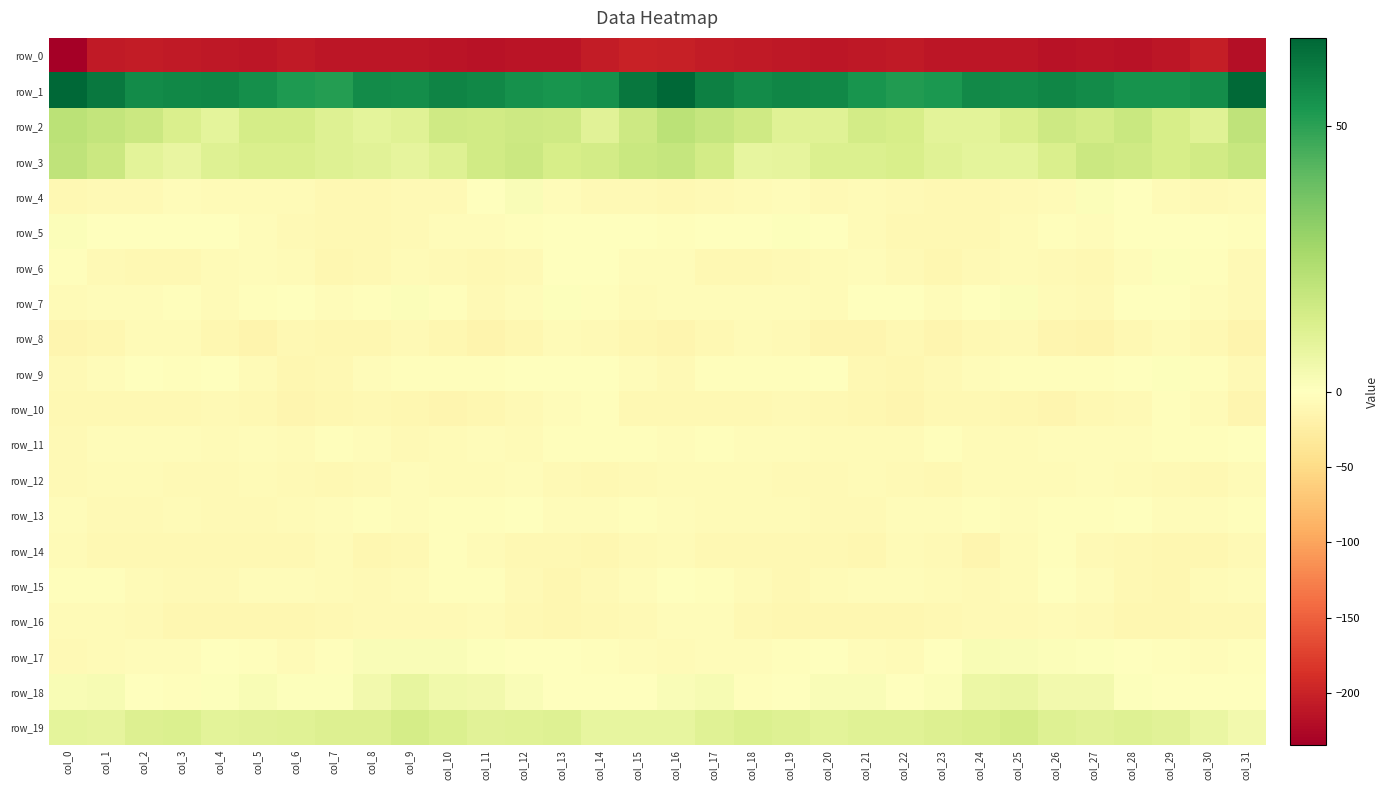

Count the number of data series in this chart.

20